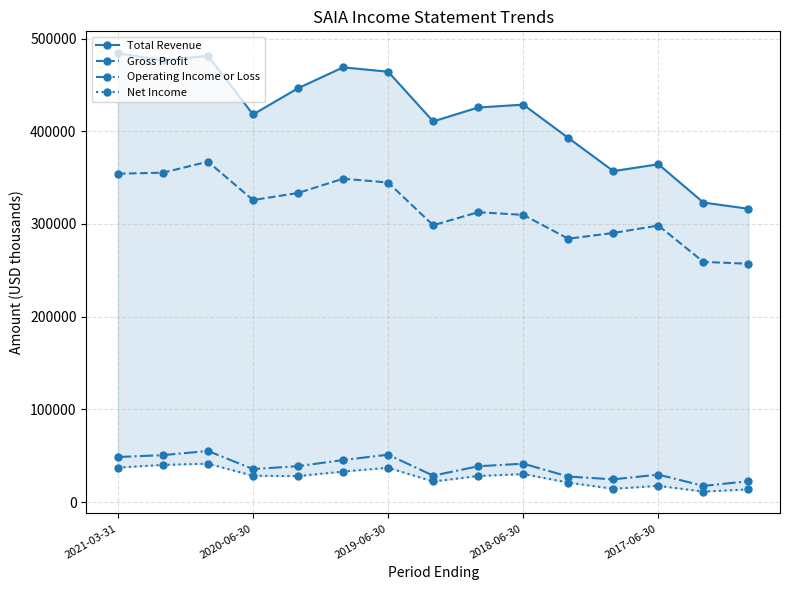

How many interior local peaks does the Gross Profit series have?

4